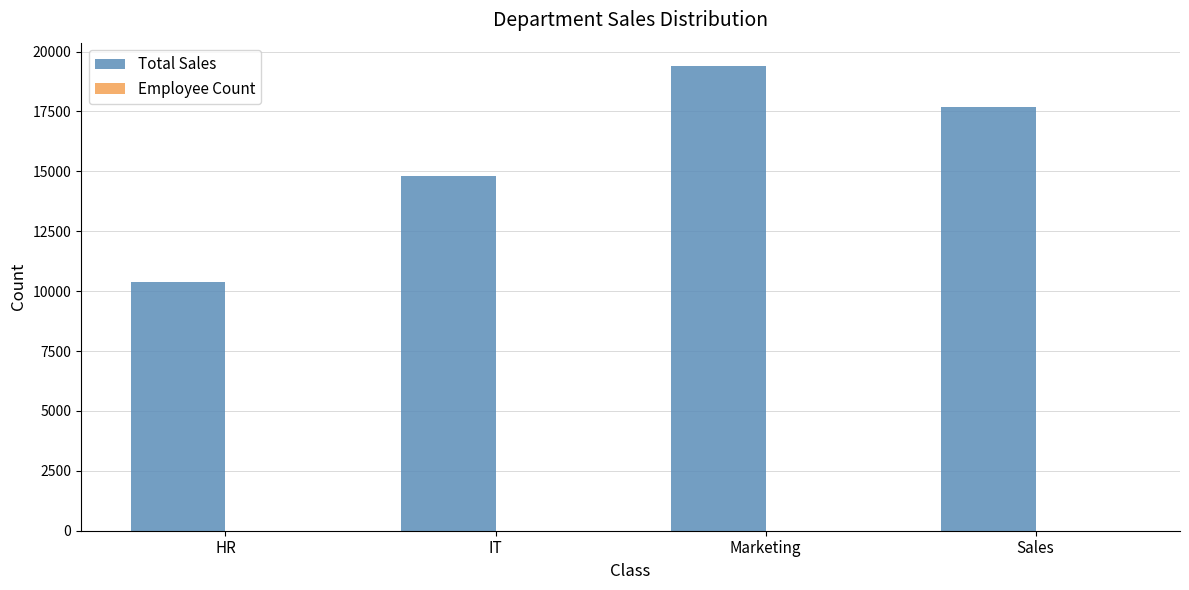

At which label does Total Sales reach its peak?

Marketing